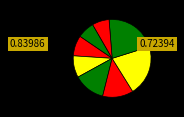

How many segments does this pie chart have?

8